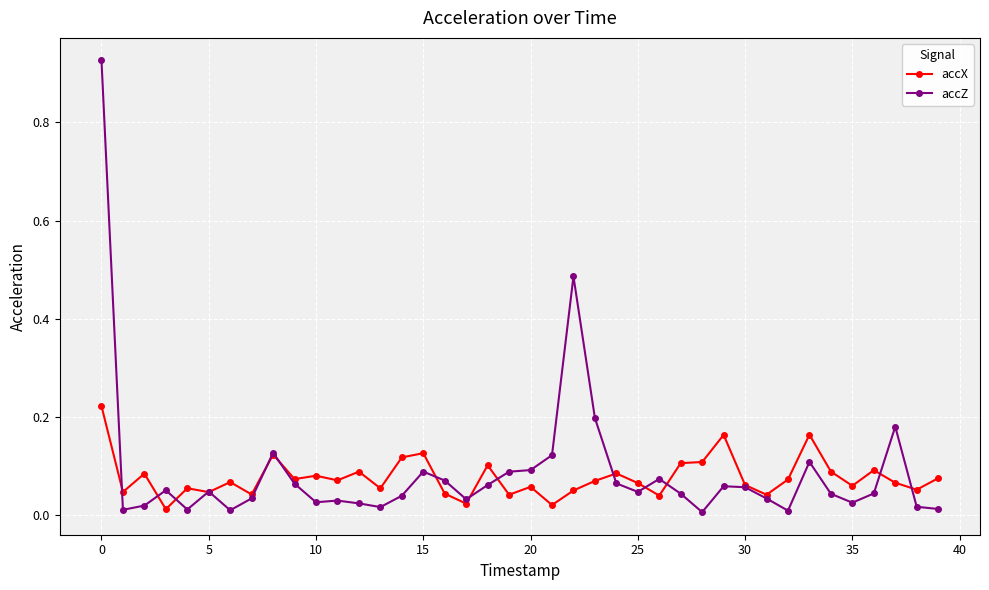

True or false: accX has more than 2 interior local peaks.

True